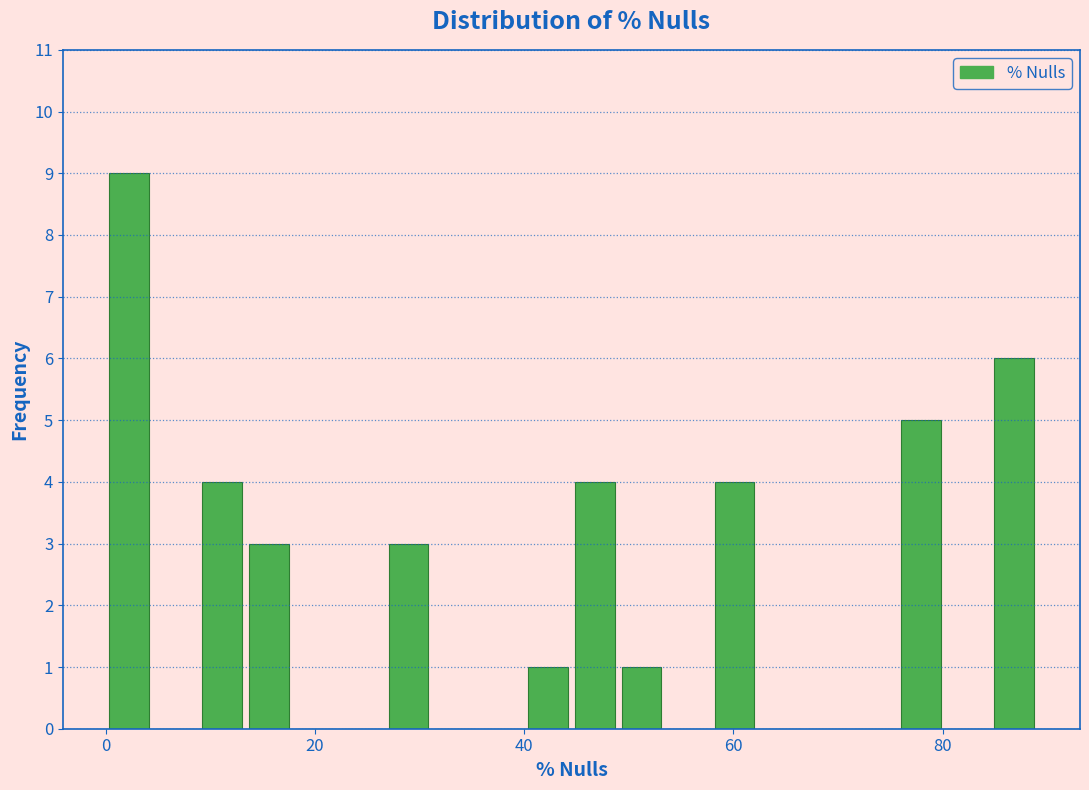

Read against the x-axis, roughly where is the centre of the tallest bar?

2